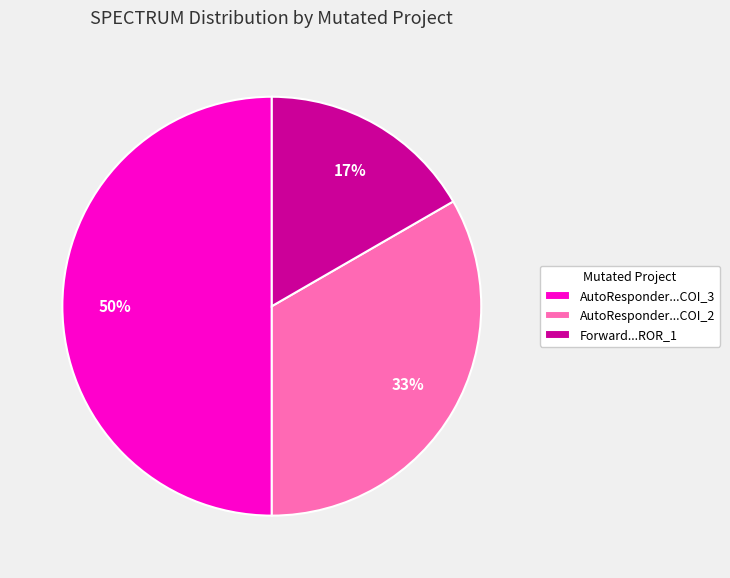

True or false: AutoResponder...COI_3 accounts for 60% of the total.

False